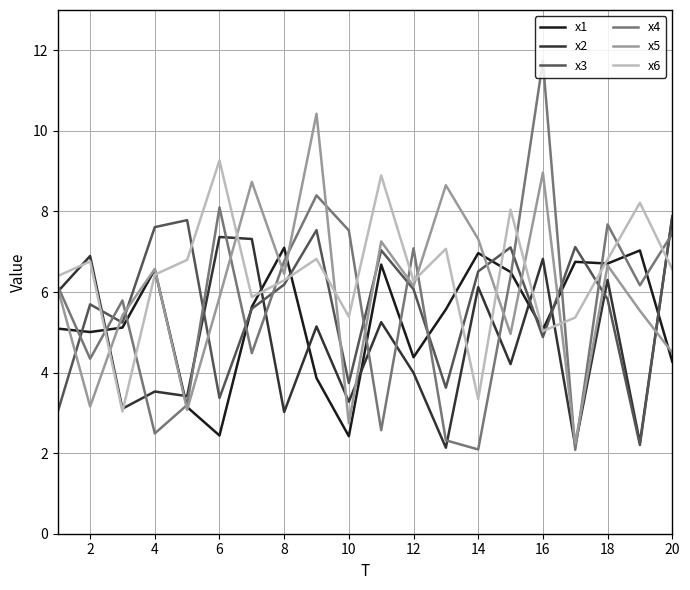

What is the average value of the x2 series?

4.8